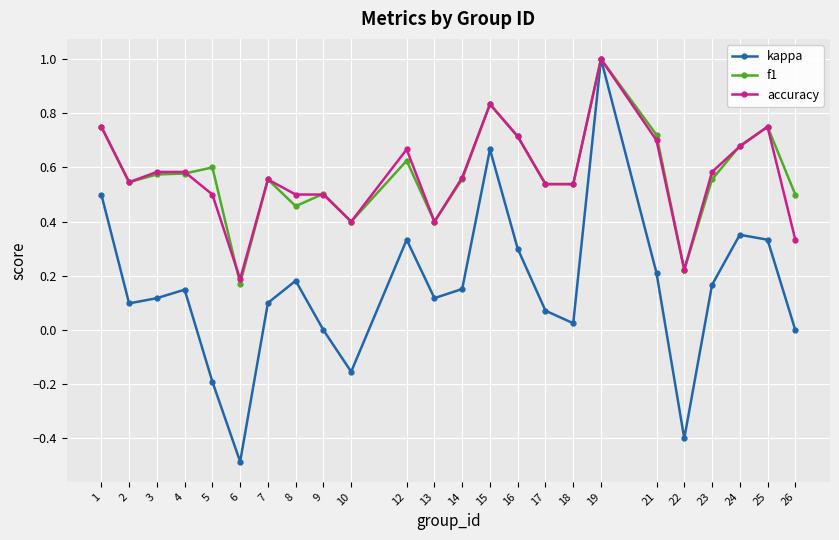

At which label is f1 closest to 0?

6